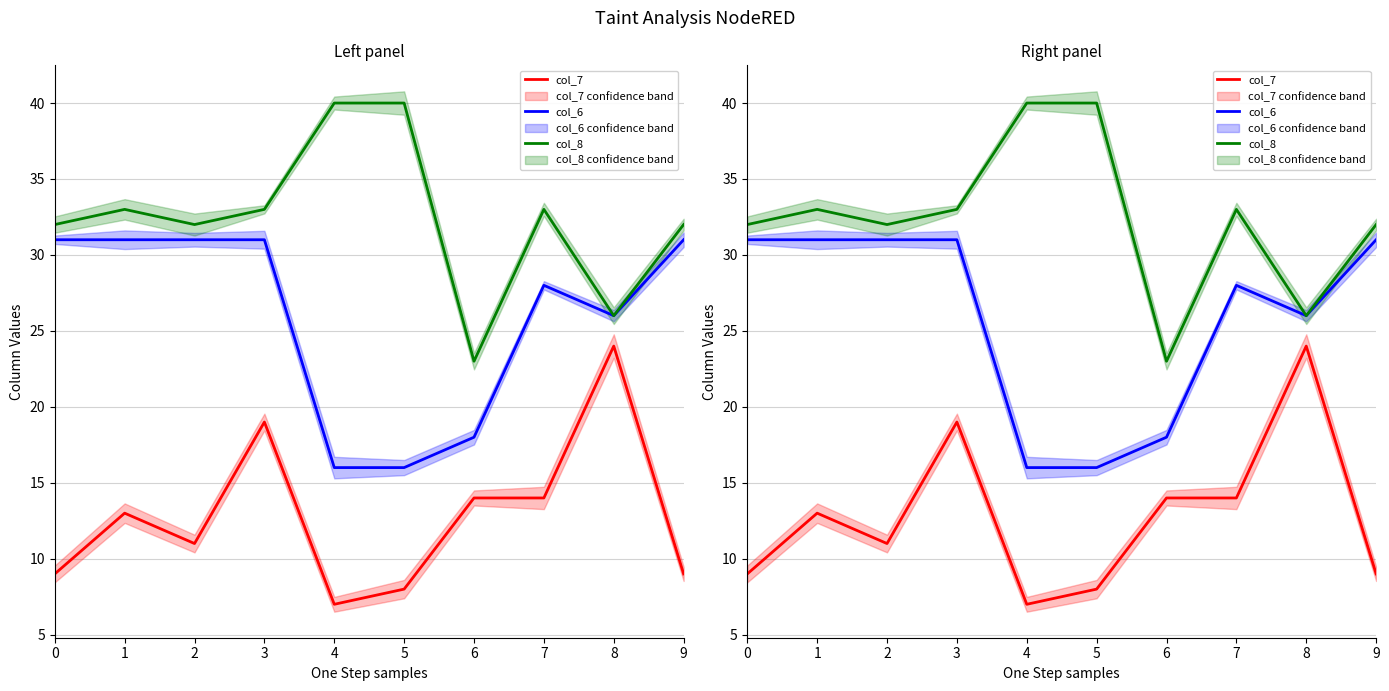

Rank the series by their average value, from highest to lowest.

col_8, col_6, col_7